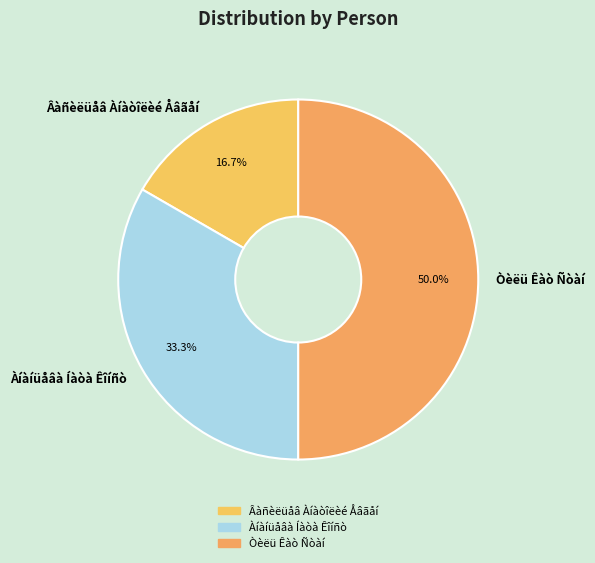

What is the smallest slice in the pie chart?

Âàñèëüåâ Àíàòîëèé Åâãåí